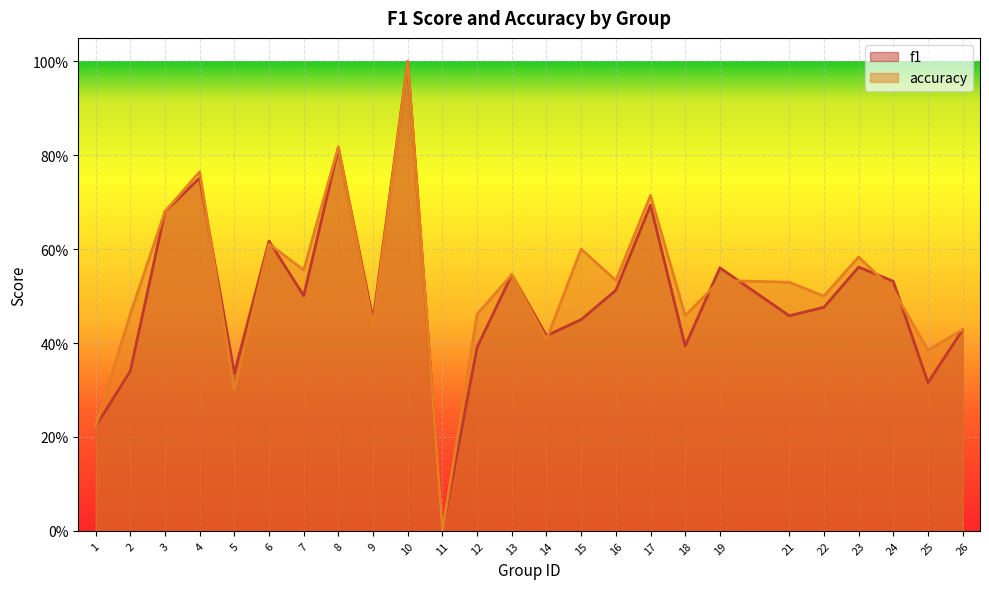

At which category is the sum across all series the highest?

10